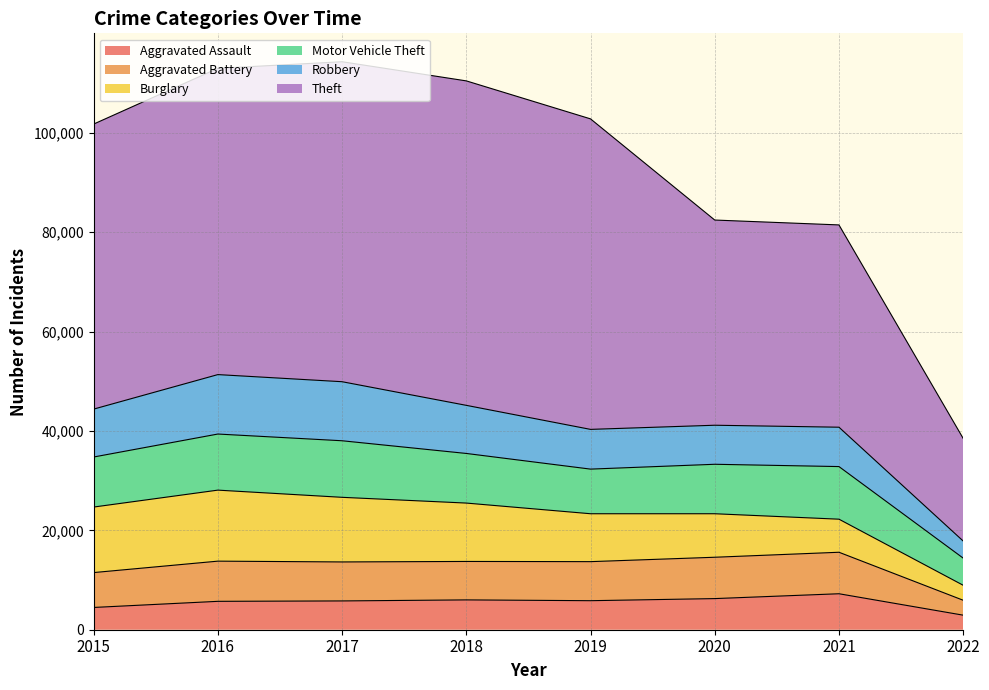

Which series ends up on top after the final intersection of Aggravated Battery and Robbery?

Robbery